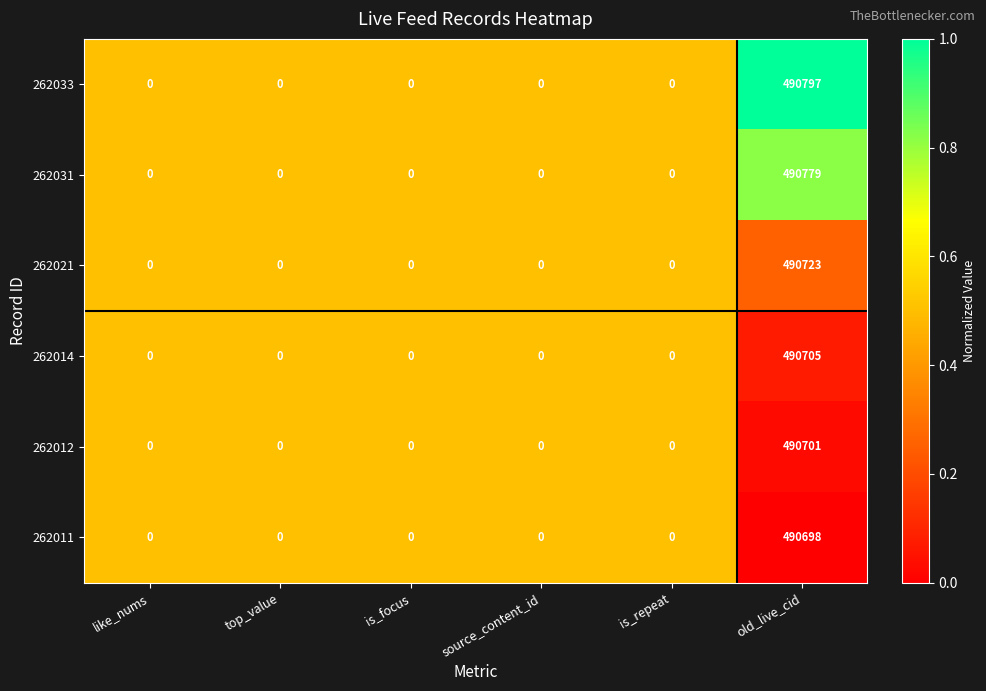

What is the greatest value displayed?

490797